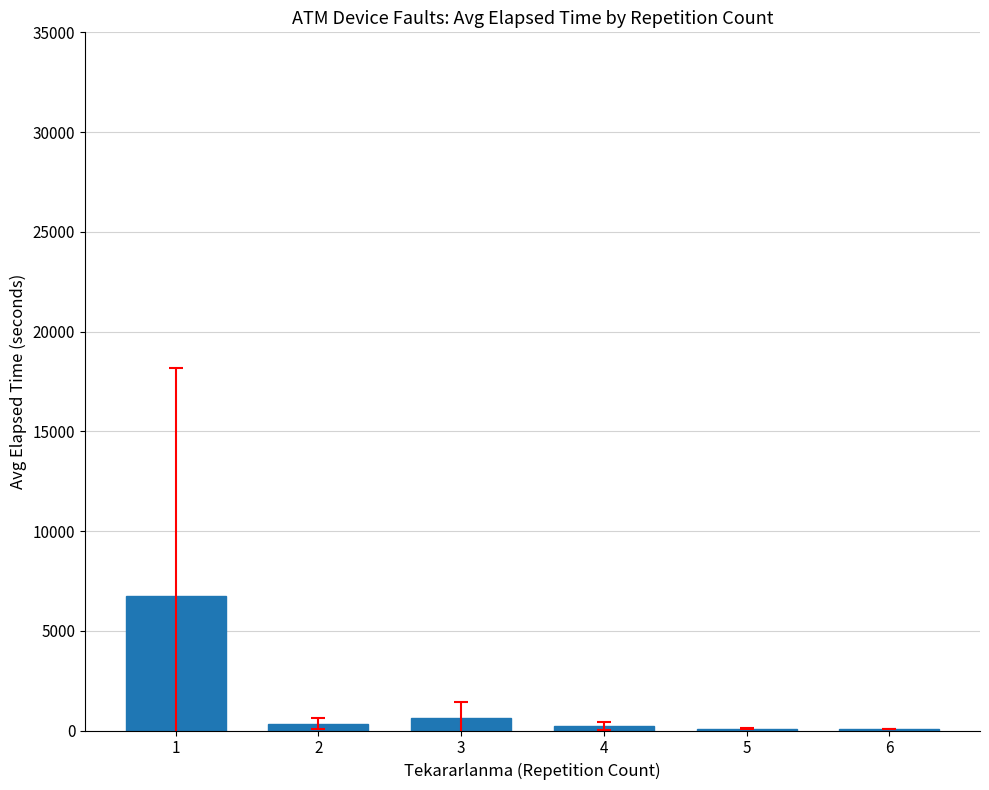

What is the sum of all values?

8137.2